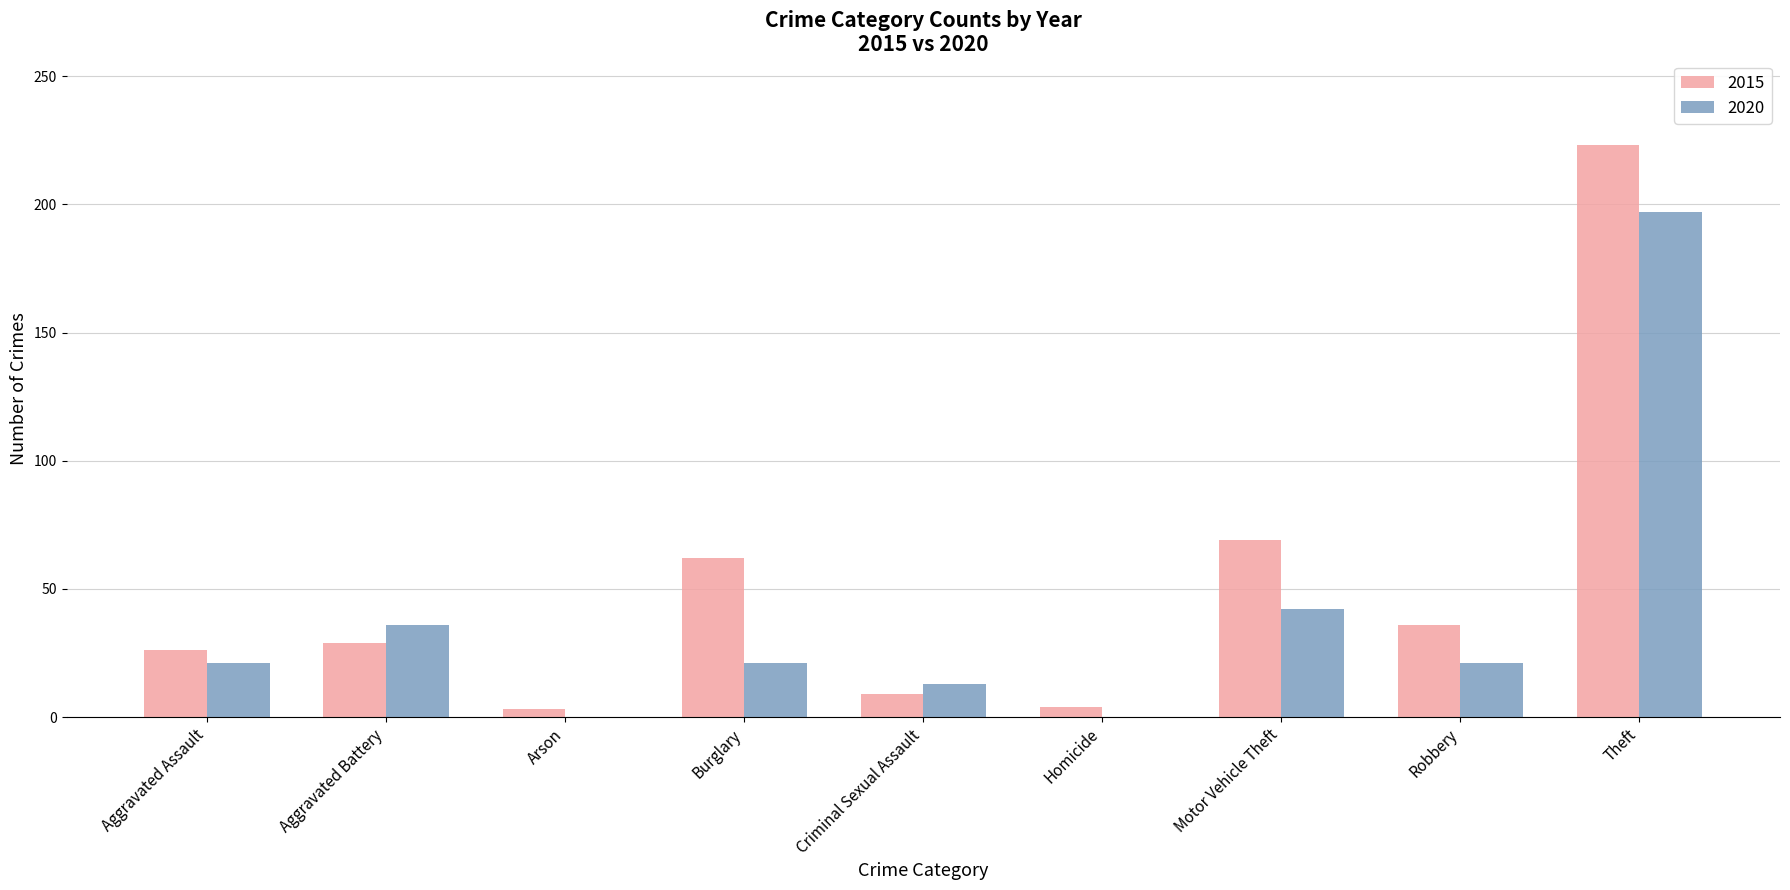

At which category does the chart reach its peak across all series?

Theft